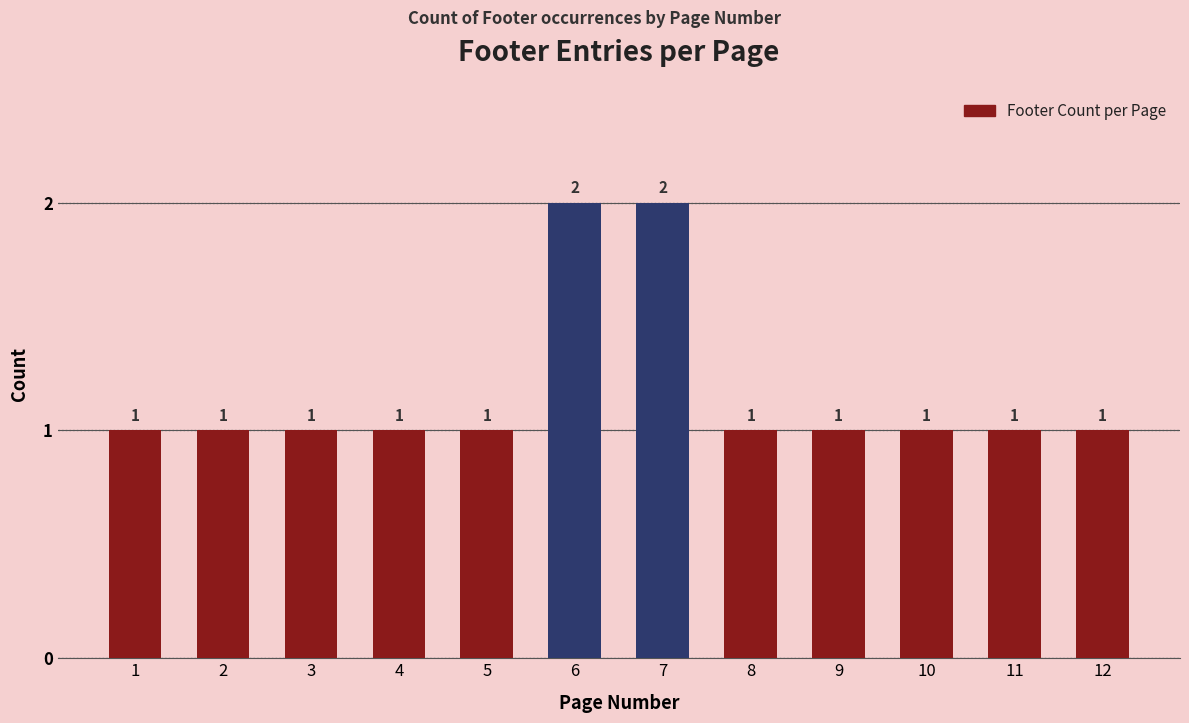

Reading left to right, list all the values displayed in this chart.

1	1	1	1	1	2	2	1	1	1	1	1